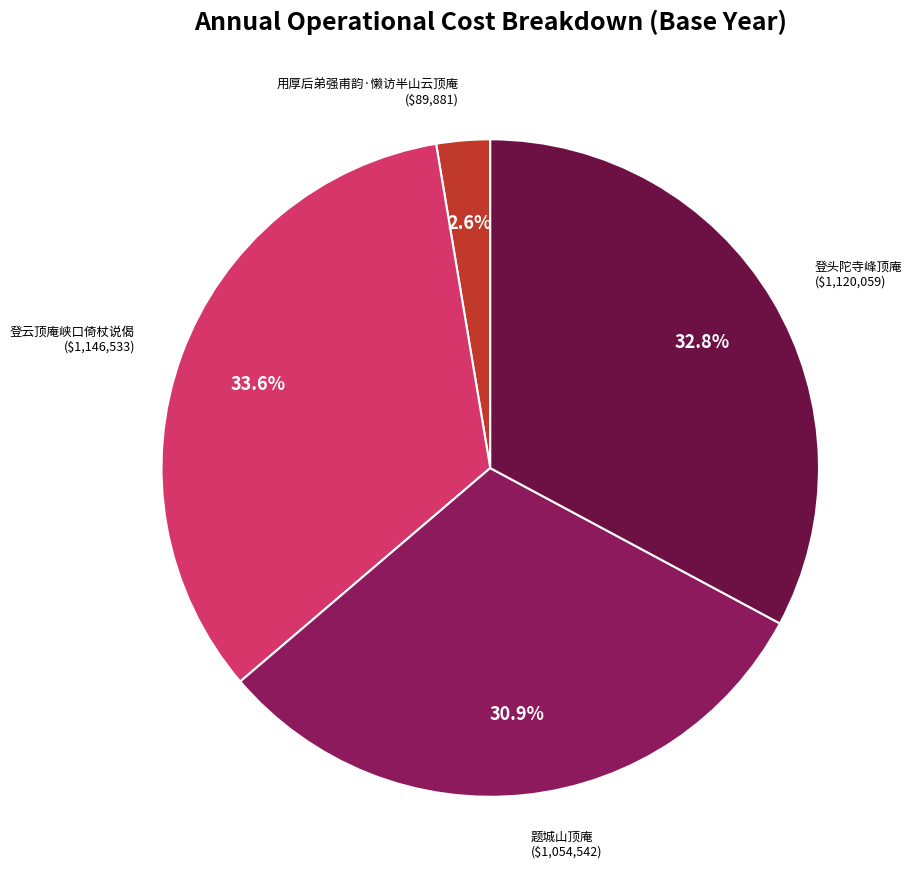

Is there any slice that represents more than half of the pie?

No